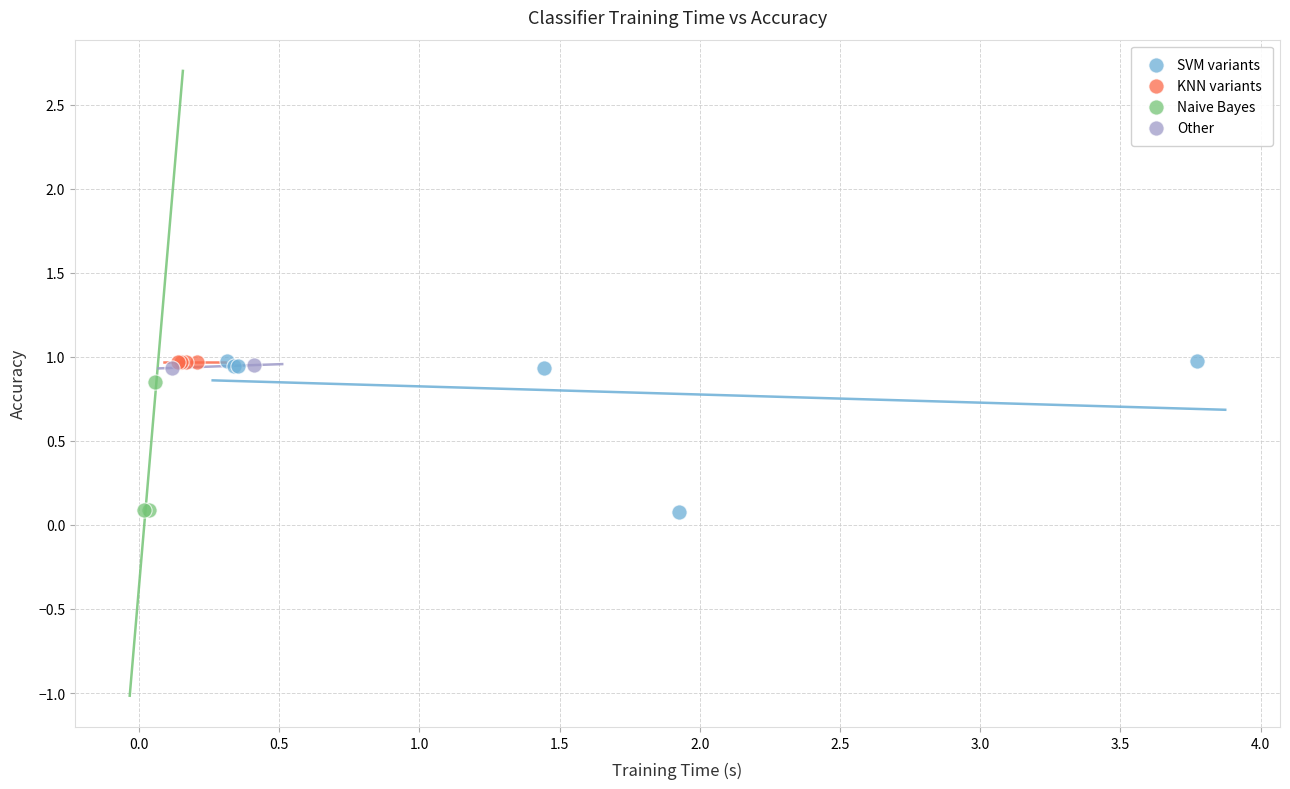

What are all the series names shown in the legend?

SVM variants, KNN variants, Naive Bayes, Other